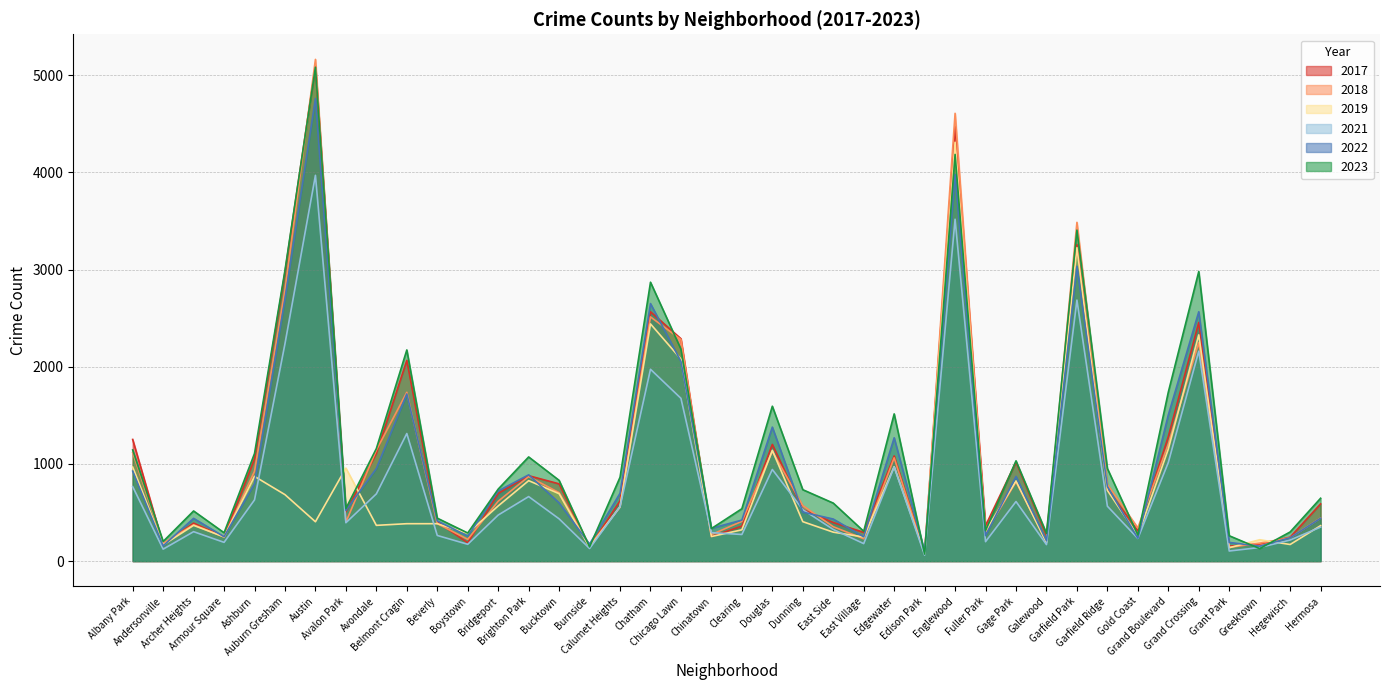

In 2017, how many points are higher than both neighbors (excluding endpoints)?

11